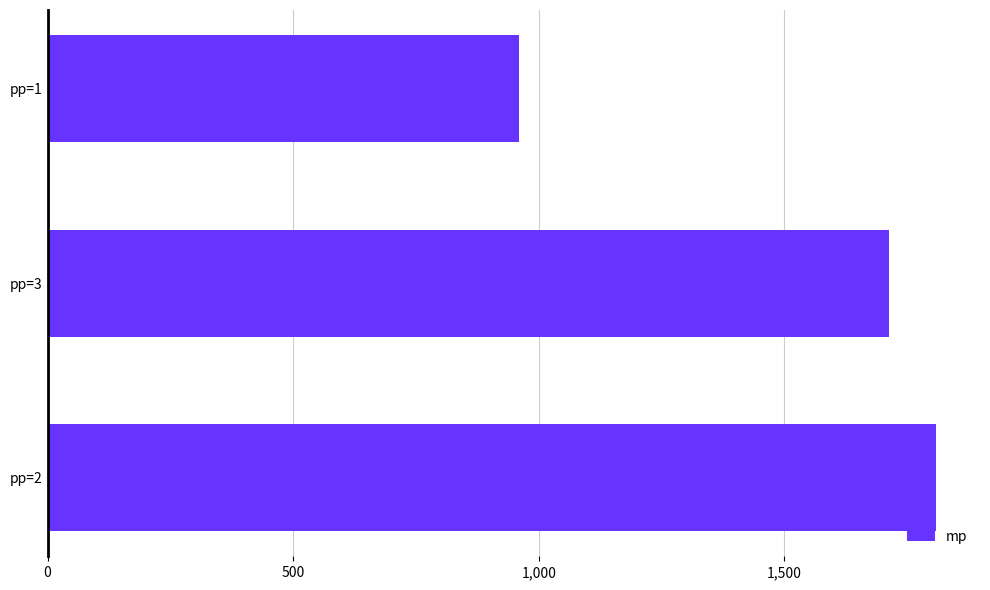

What is the maximum value shown in the chart?

1808